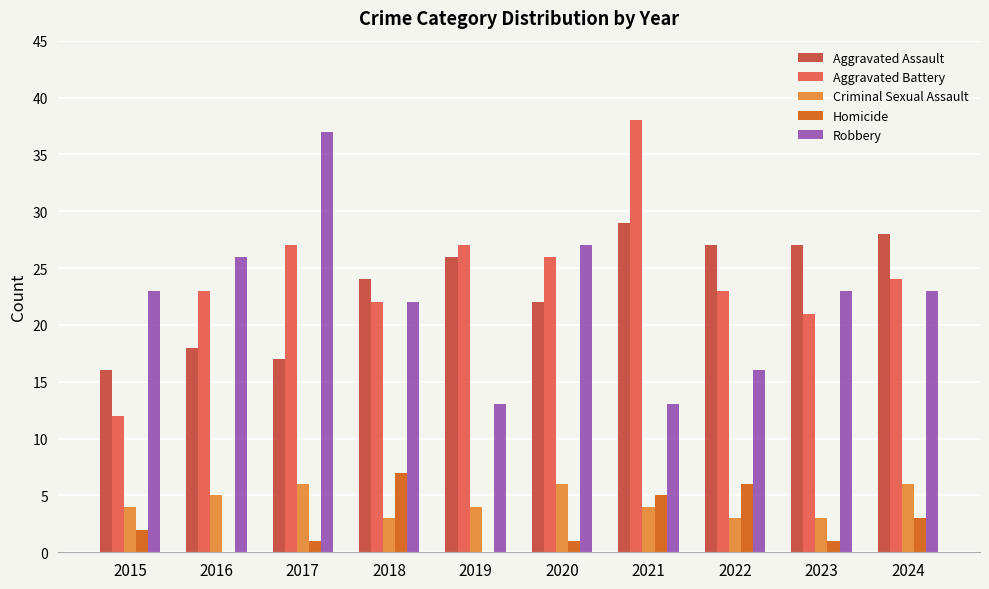

Which category has the highest value in the Homicide series?

2018